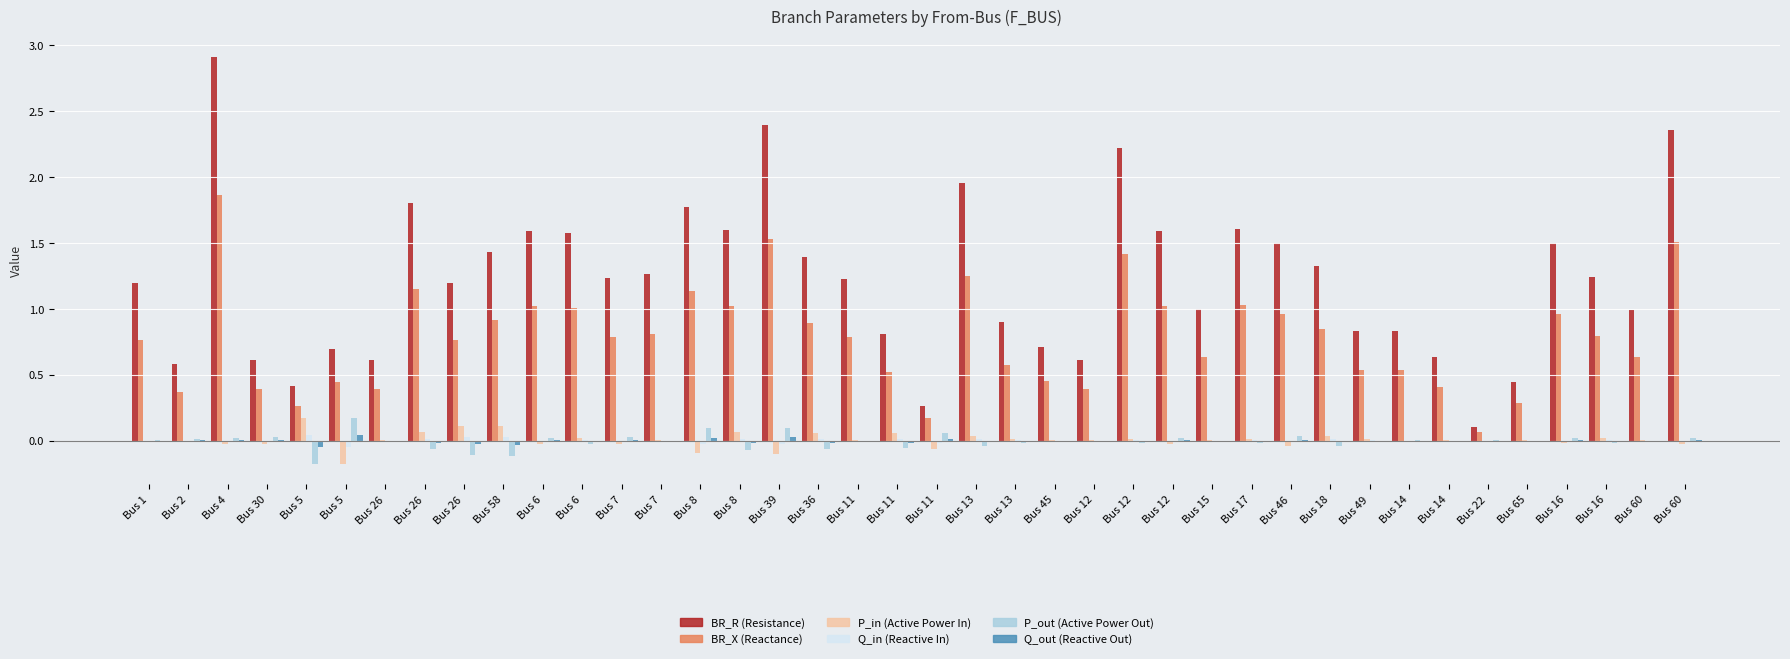

What is the label of the 16th bar from the right?

Bus 12